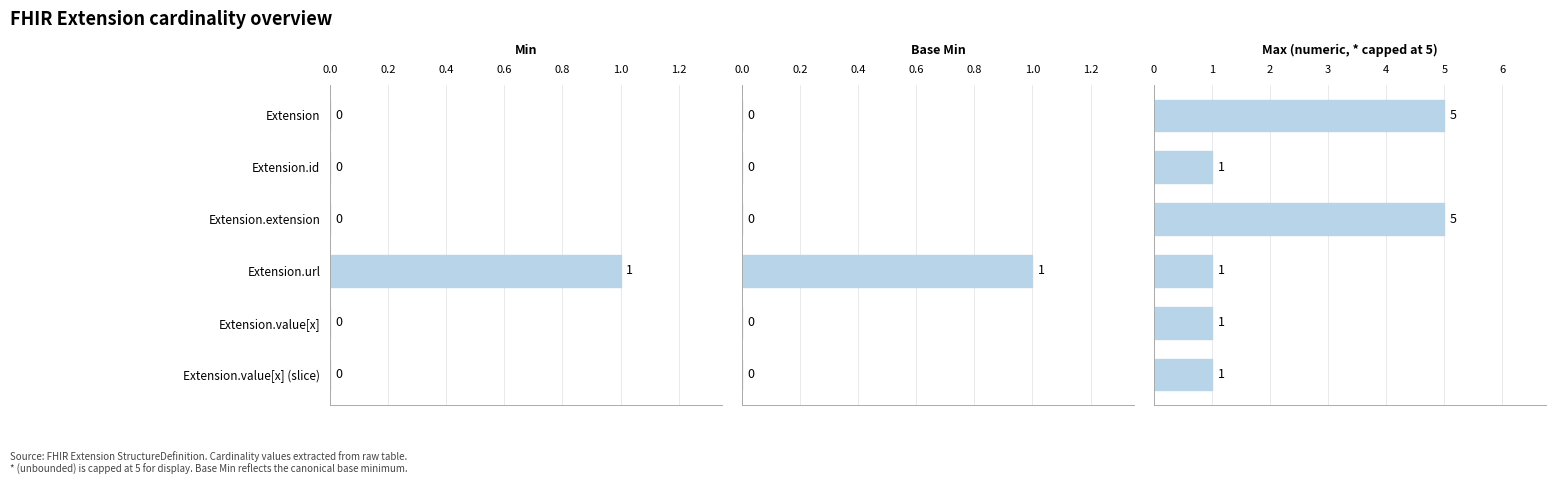

Reading right to left, transcribe all the data shown in this chart.

Min: 0	0	1	0	0	0
Base Min: 0	0	1	0	0	0
Max (numeric, * capped at 5): 1	1	1	5	1	5